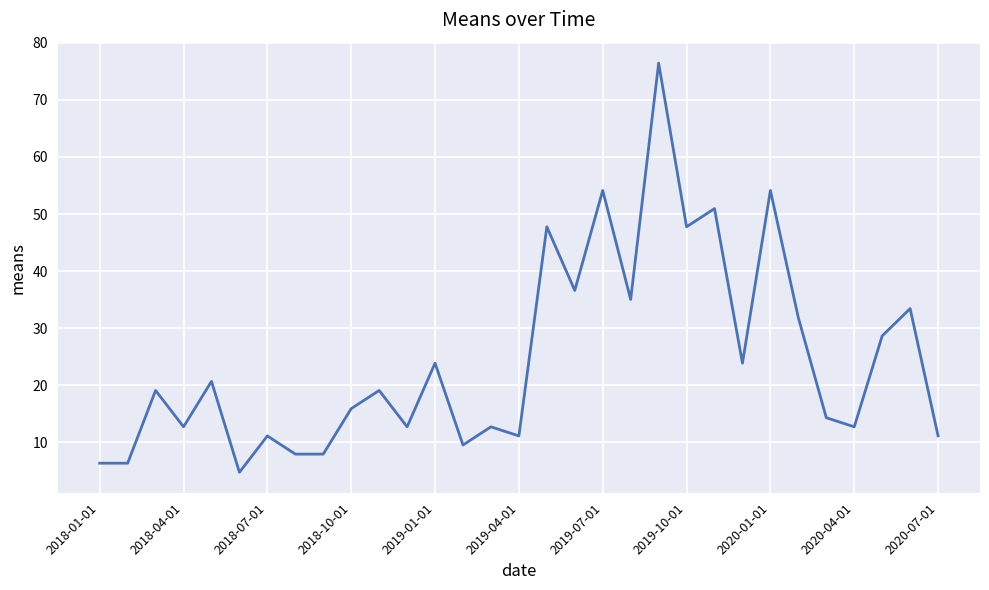

What is the smallest value displayed?

4.8